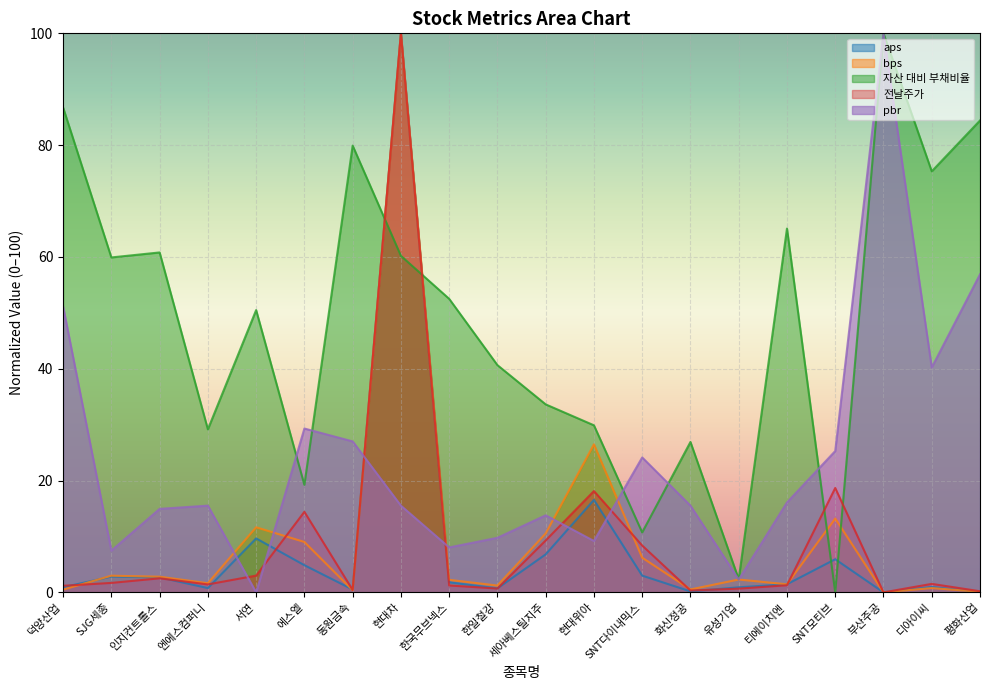

The pbr series shows 71.8 at 디아이씨. True or false?

False